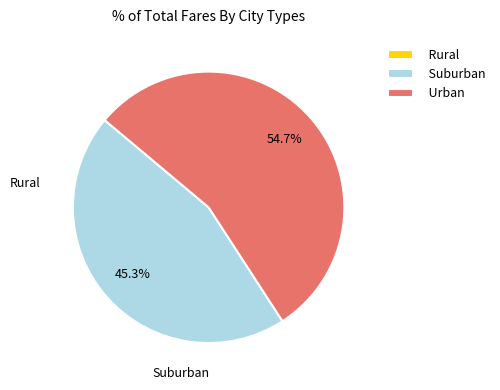

What portion of the pie excludes Suburban?

54.7%